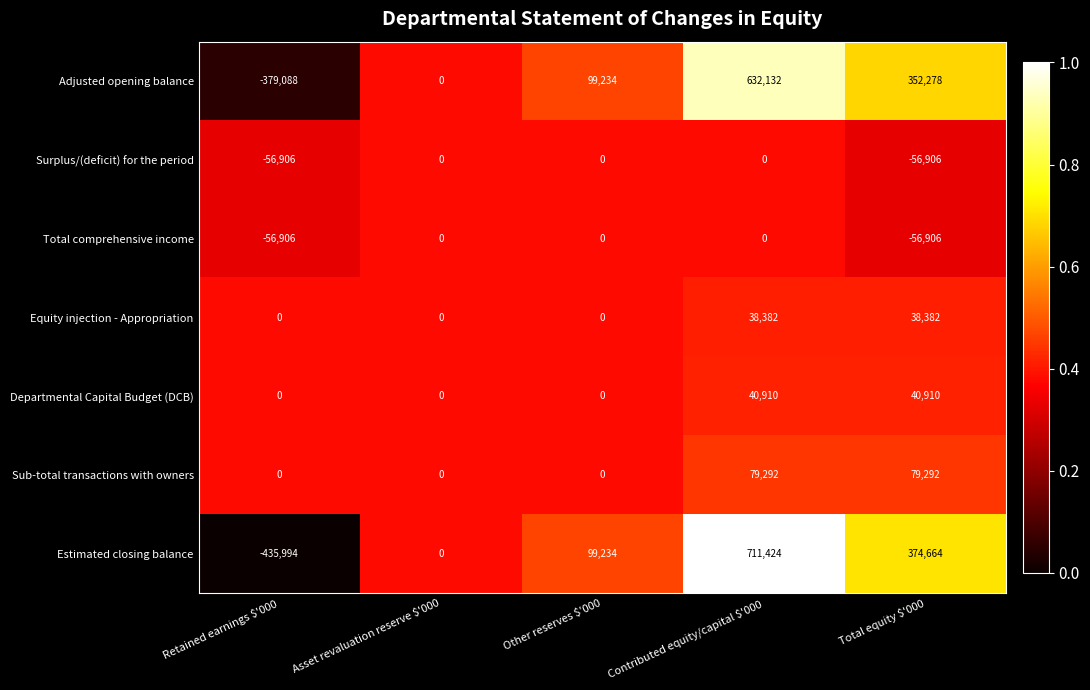

How many distinct data groups are displayed?

7